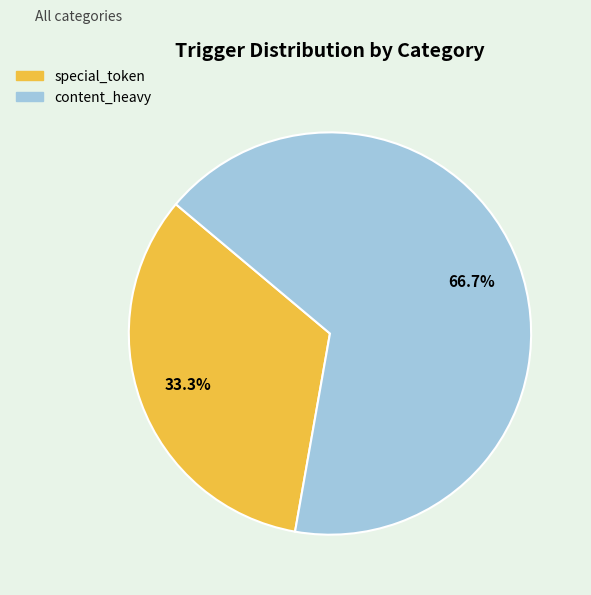

What is the largest slice in the pie chart?

content_heavy